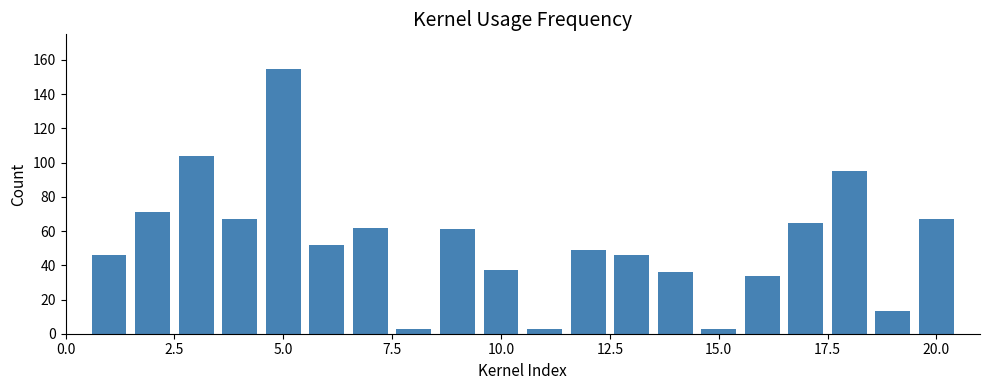

What is the difference between the second highest and second lowest values?

101